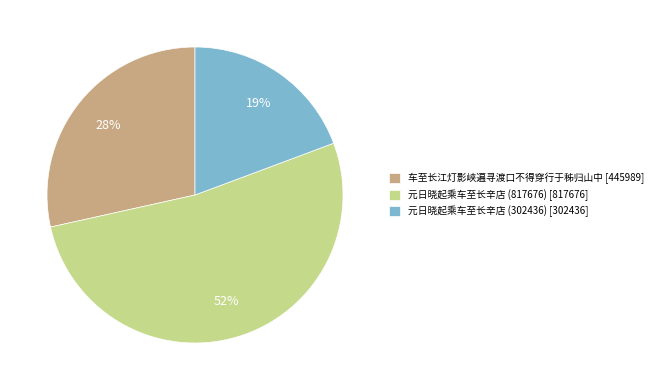

Count the number of slices in the pie.

3